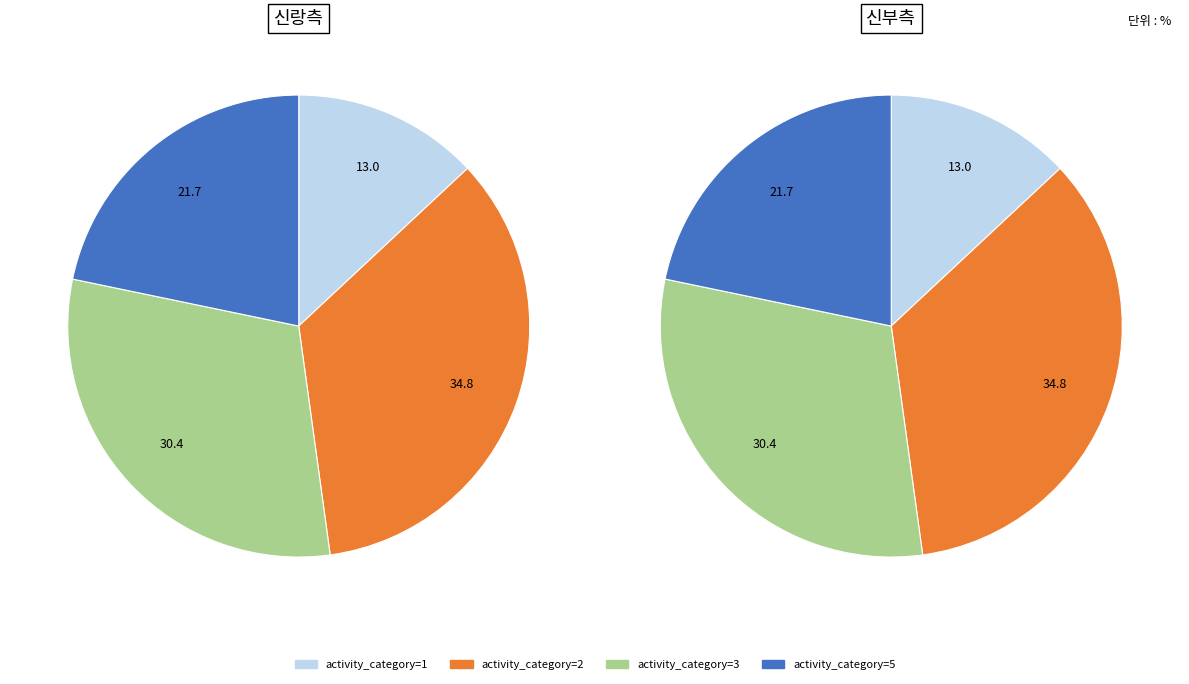

Count the number of slices in the pie.

4